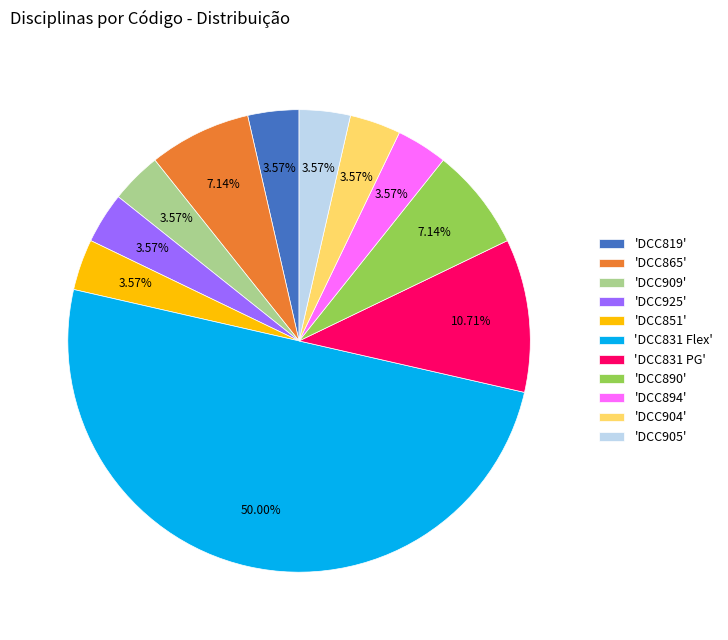

Do 'DCC894' and 'DCC831 Flex' together represent more than half of the pie?

Yes